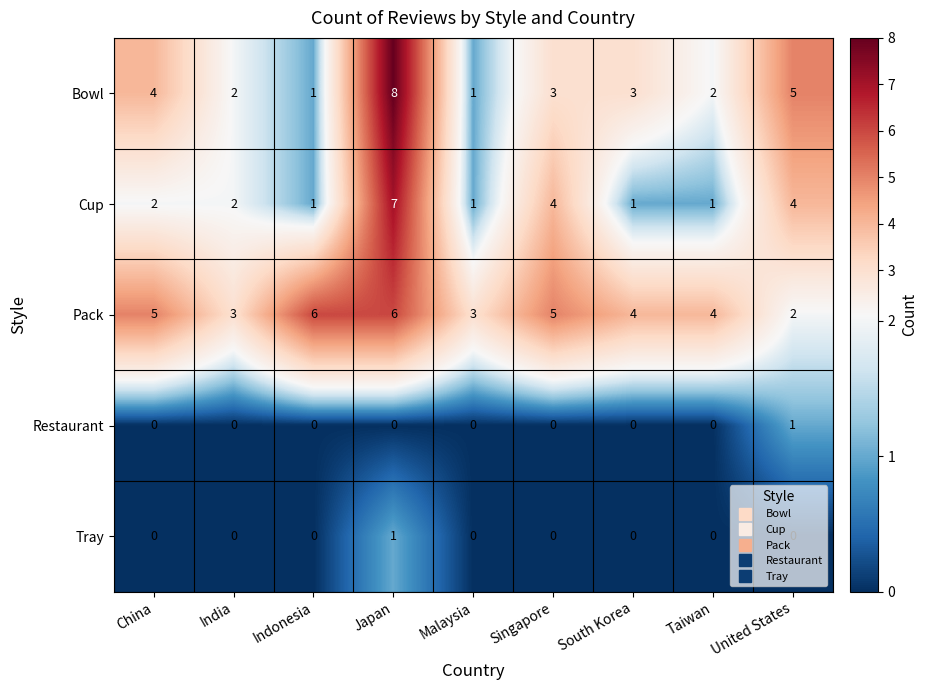

Which series has the largest total across all categories?

Pack